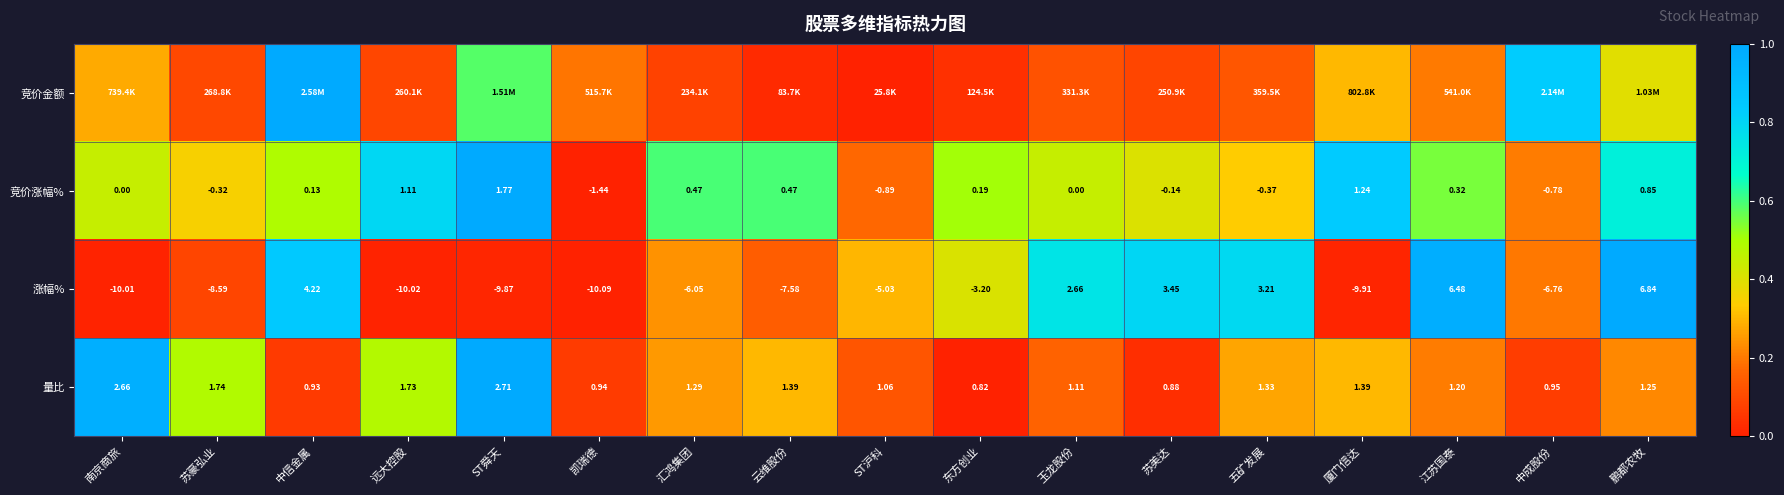

Is the value of 涨幅% at 远大控股 greater than the value of 量比 at 中成股份?

No